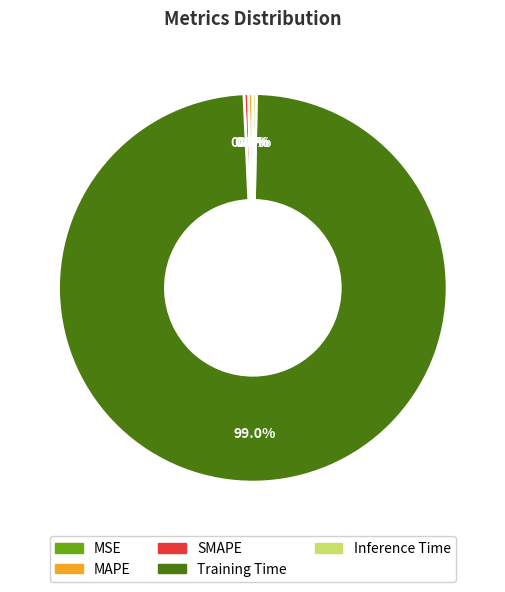

How much of the chart is everything except Inference Time?

99.7%